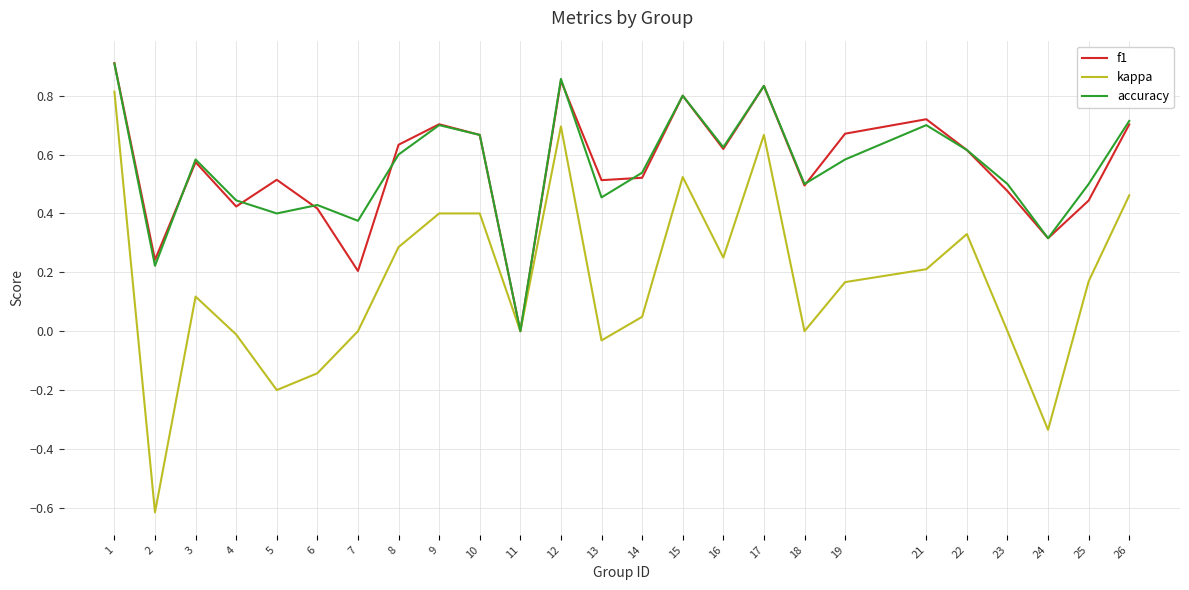

Rank the series at 5 from lowest to highest value.

kappa, accuracy, f1